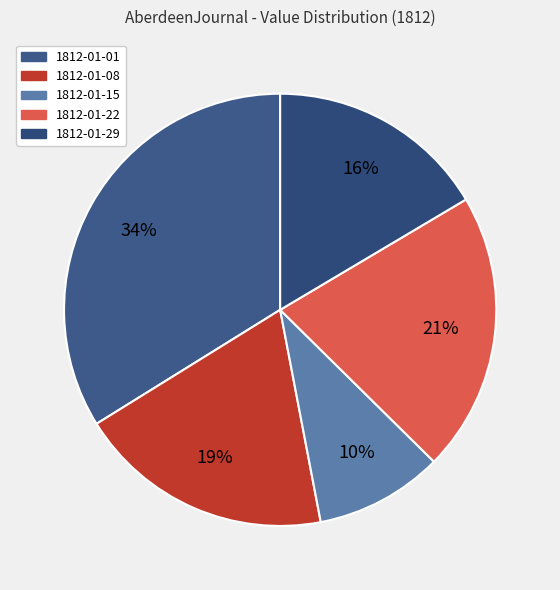

Rank the categories by value from lowest to highest.

1812.01.15_AberdeenJournal, 1812.01.29_AberdeenJournal, 1812.01.08_AberdeenJournal, 1812.01.22_AberdeenJournal, 1812.01.01_AberdeenJournal